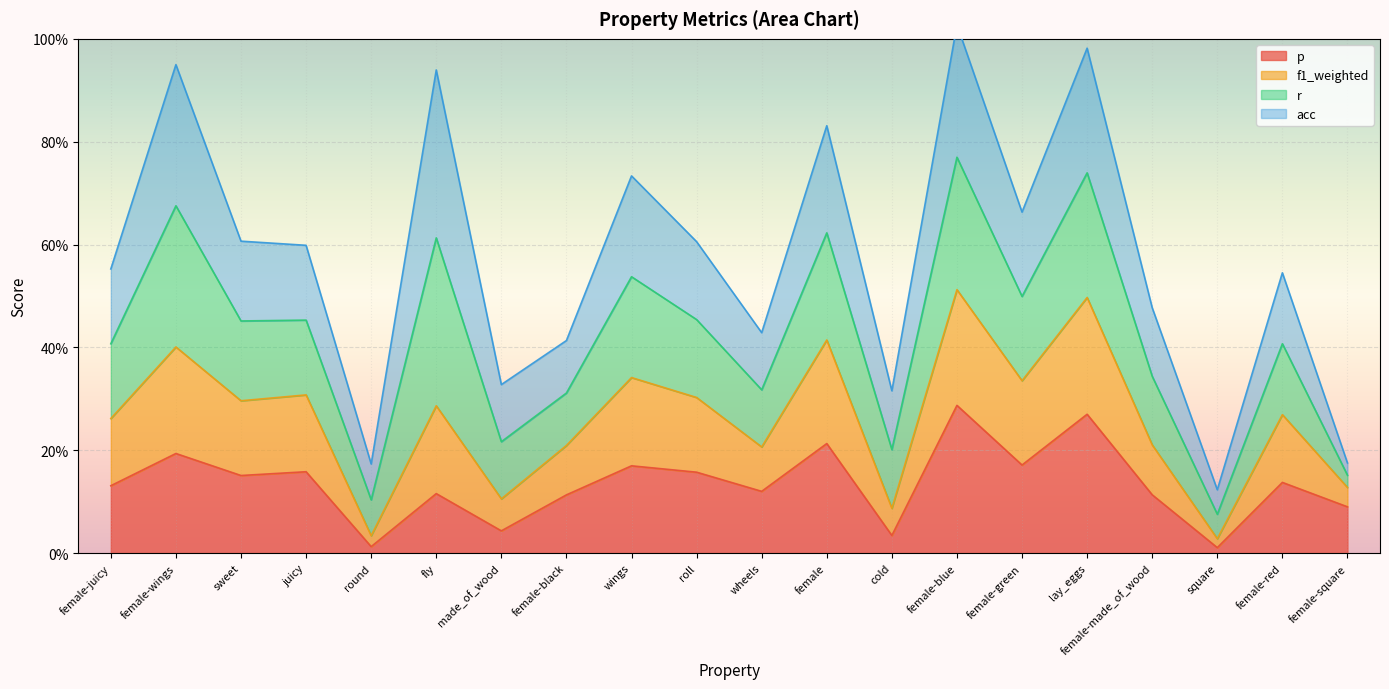

The p series shows 0.3 at female. True or false?

False